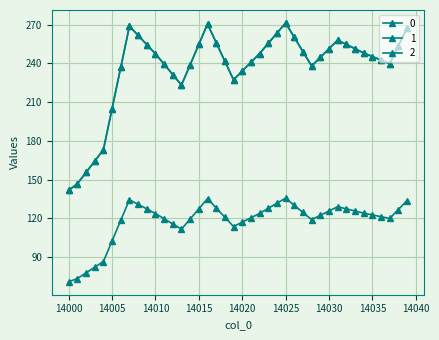

How many series are shown in this chart?

3